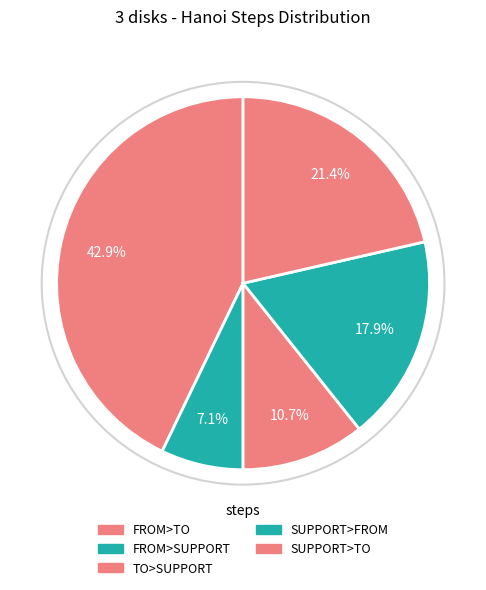

Does any single category account for the majority?

No